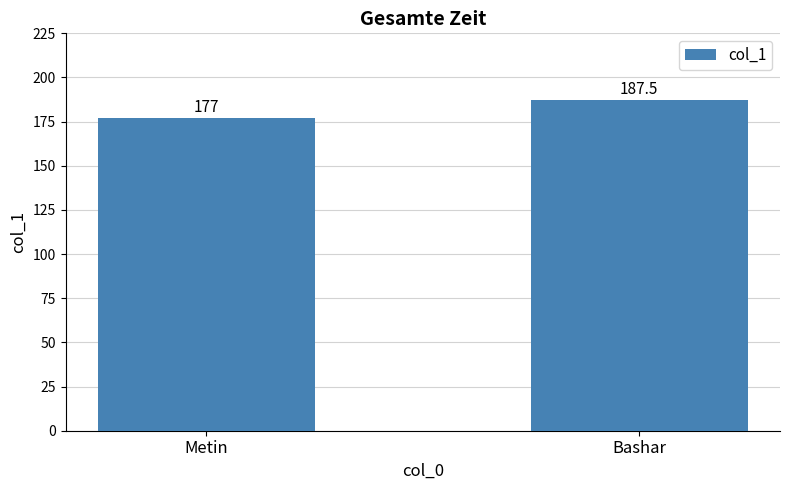

What is the difference between the values at Bashar and Metin?

10.5